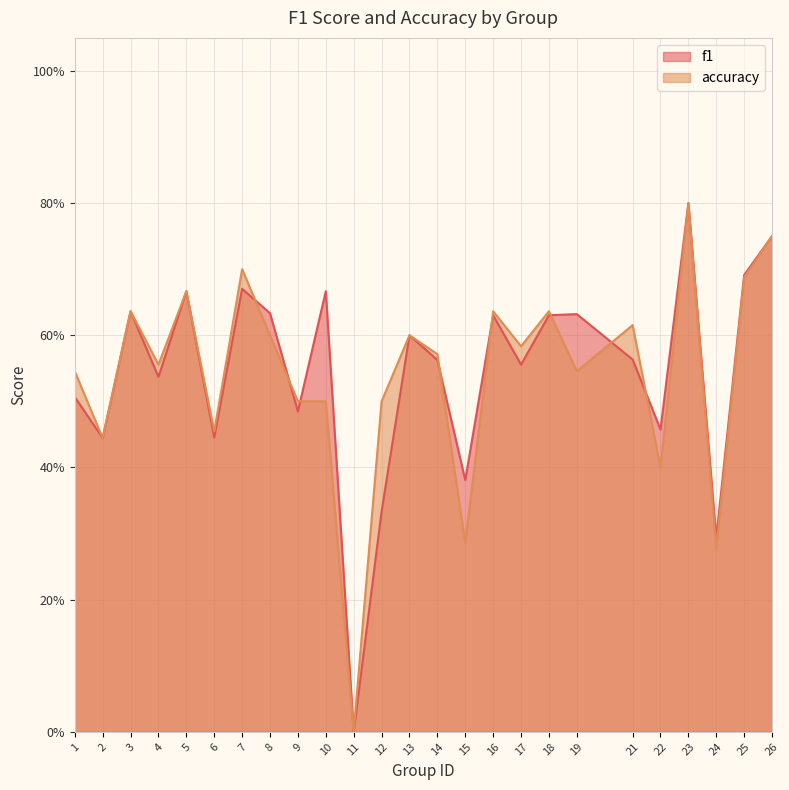

At which label is f1 closest to 0?

11